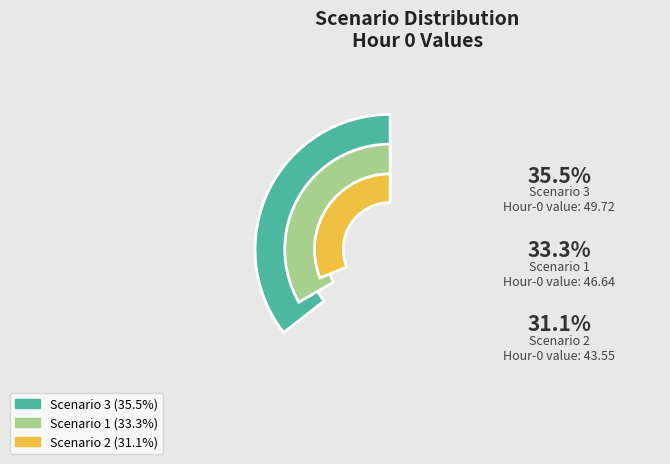

Count the number of slices in the pie.

3